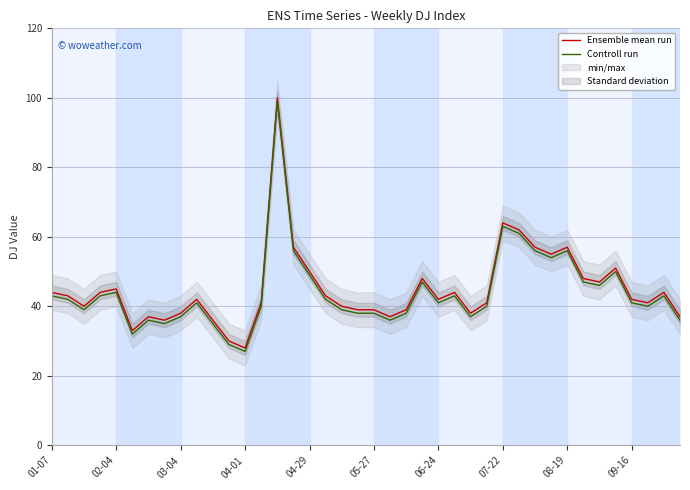

How many data points does each series have?

40